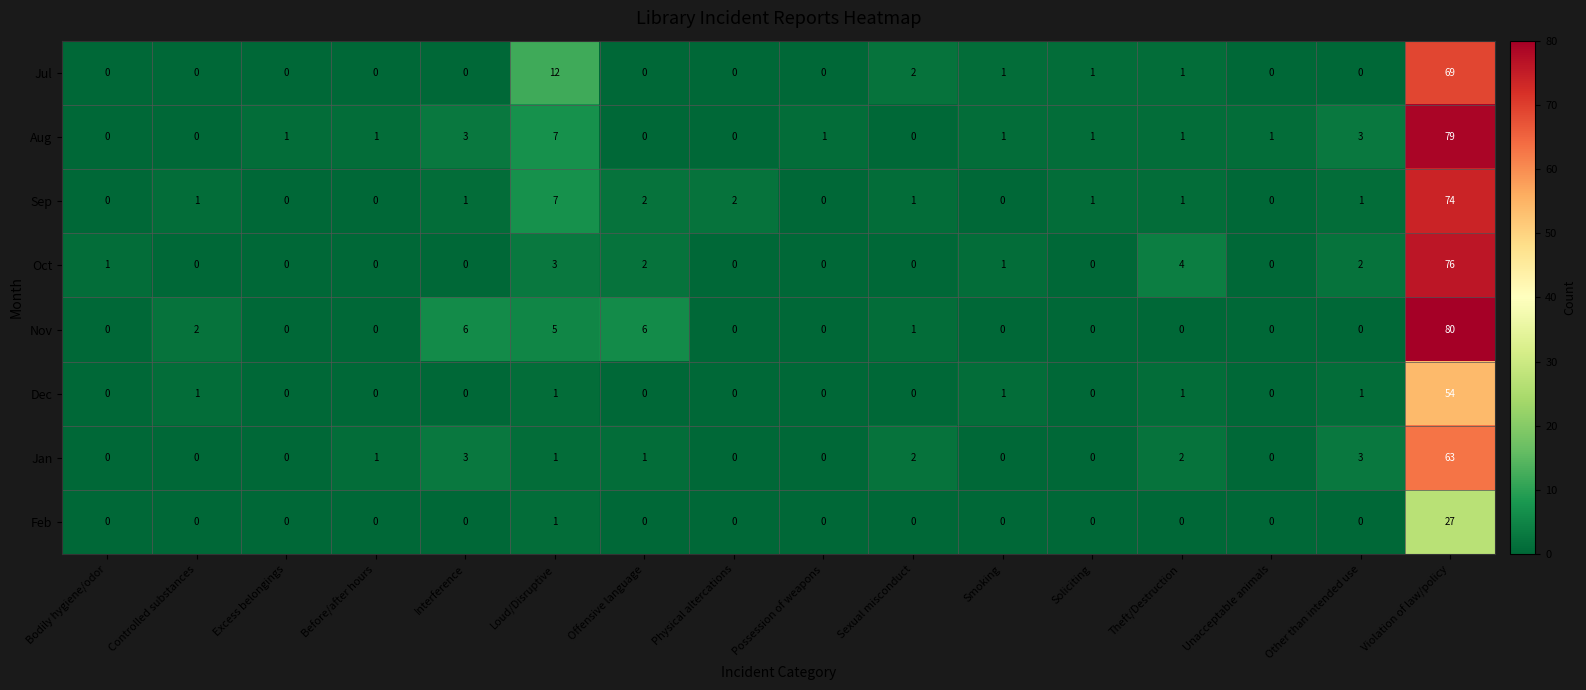

The value of Oct at Theft/Destruction is 4. True or false?

True